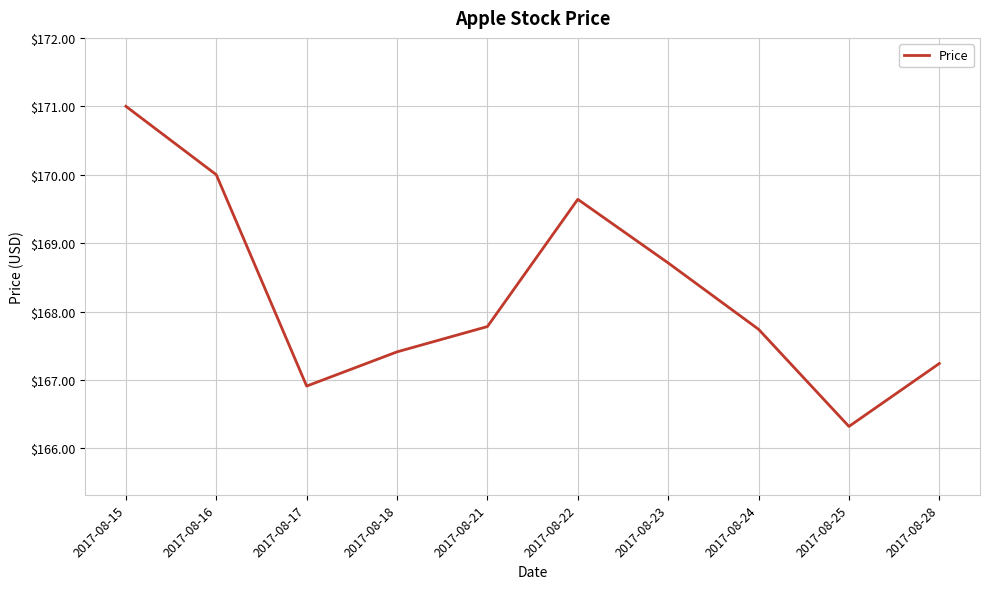

Reading left to right, what are all the values shown in this chart?

171.0	170.0	166.9	167.4	167.8	169.6	168.7	167.7	166.3	167.2